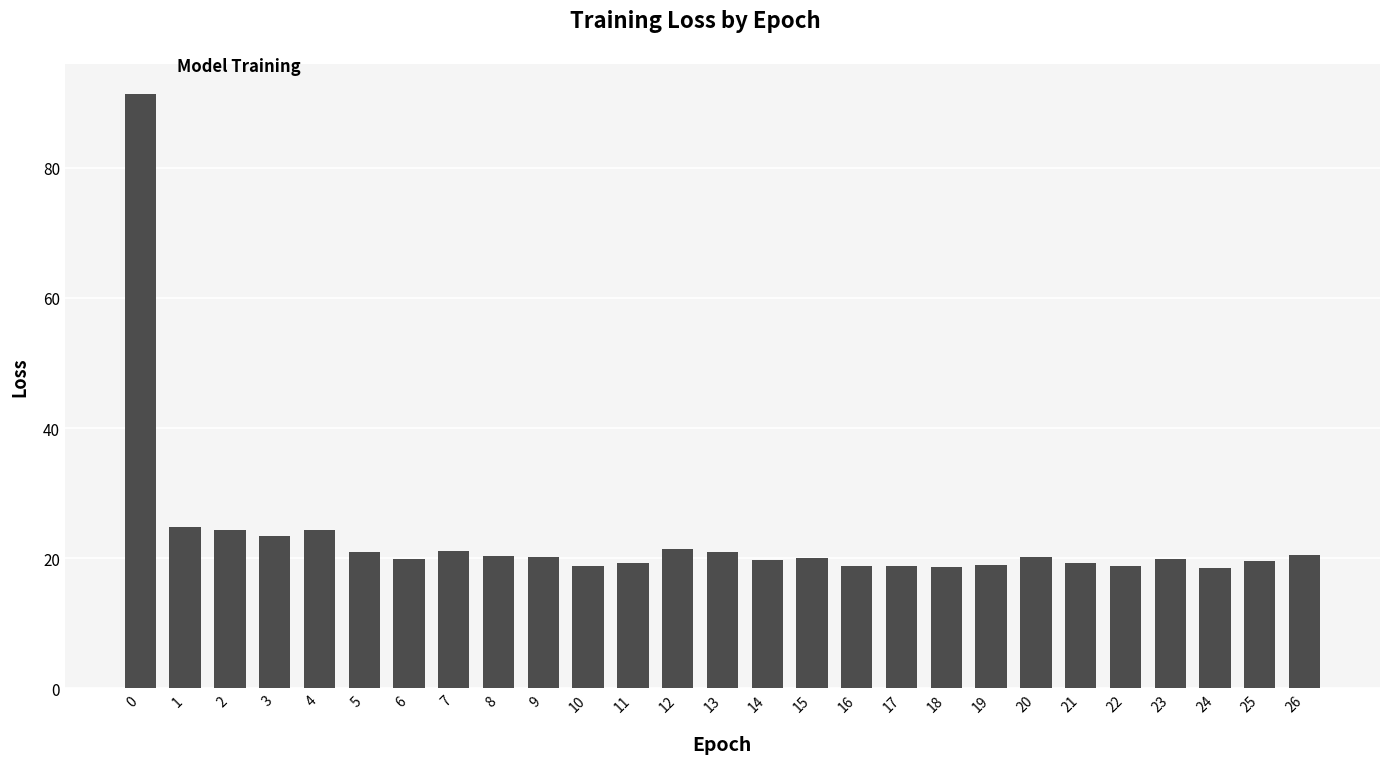

Are the bars horizontal?

No